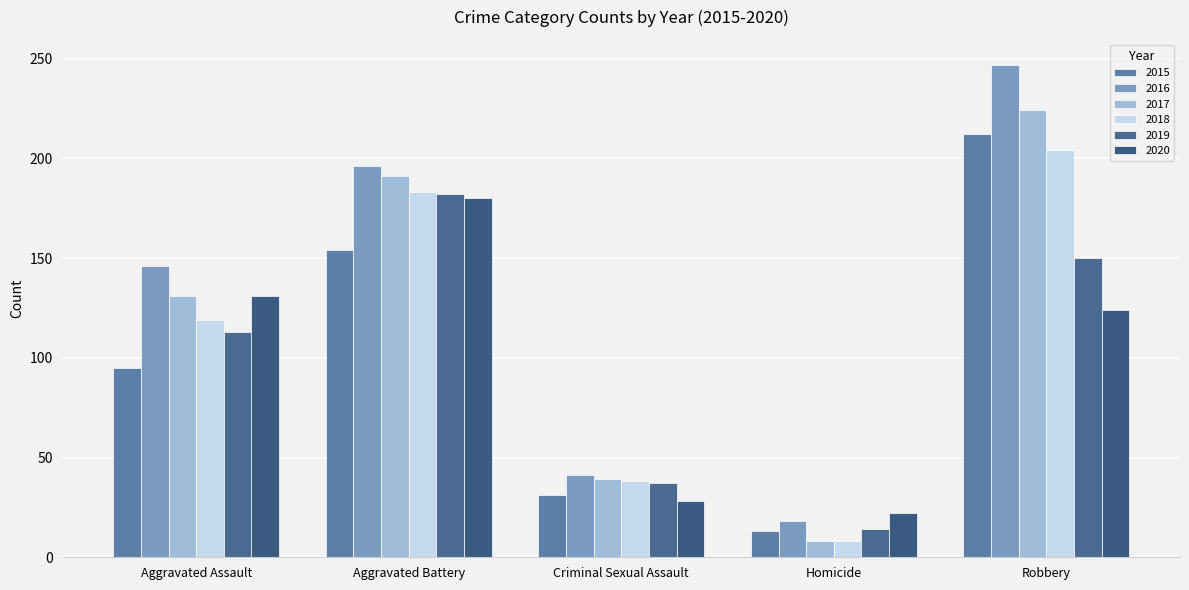

What is the spread (max minus min) of values at Robbery?

123